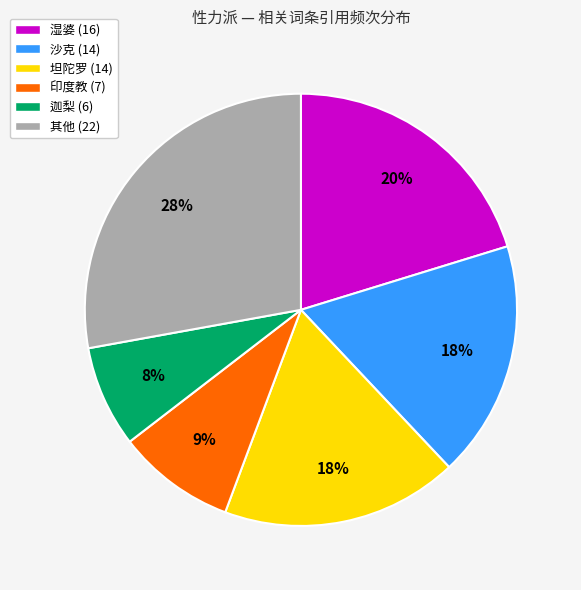

How many slices are in this pie chart?

6